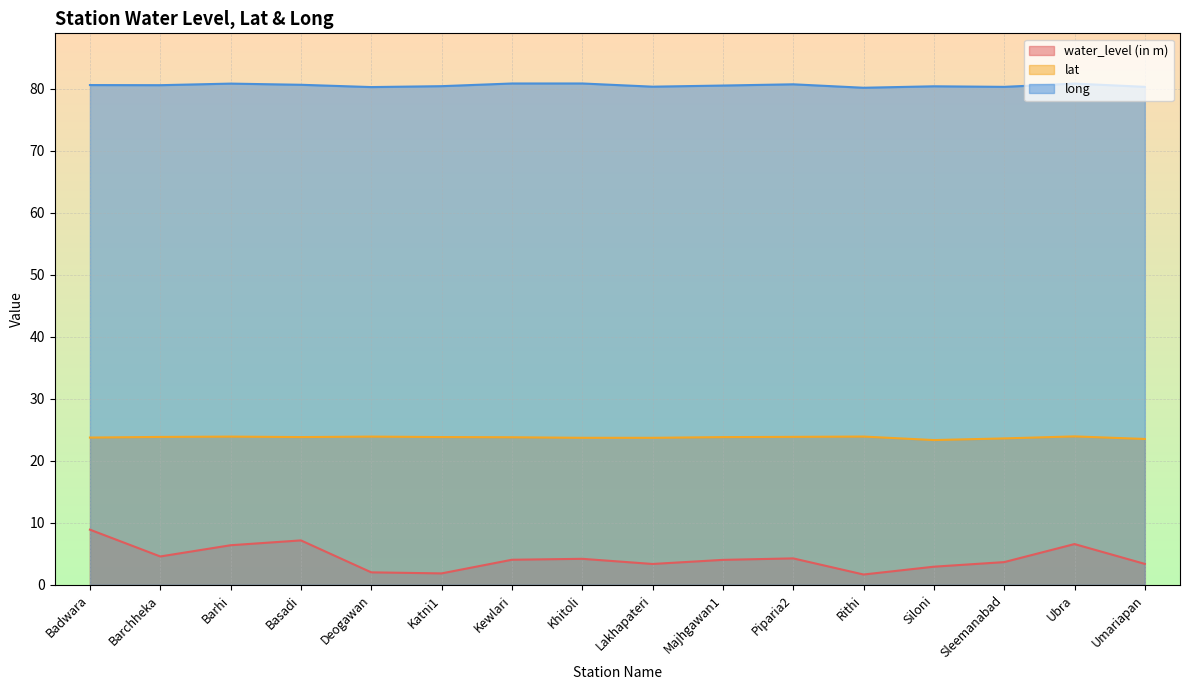

What is the sum of the water_level (in m) values at Ubra and Barhi?

13.0